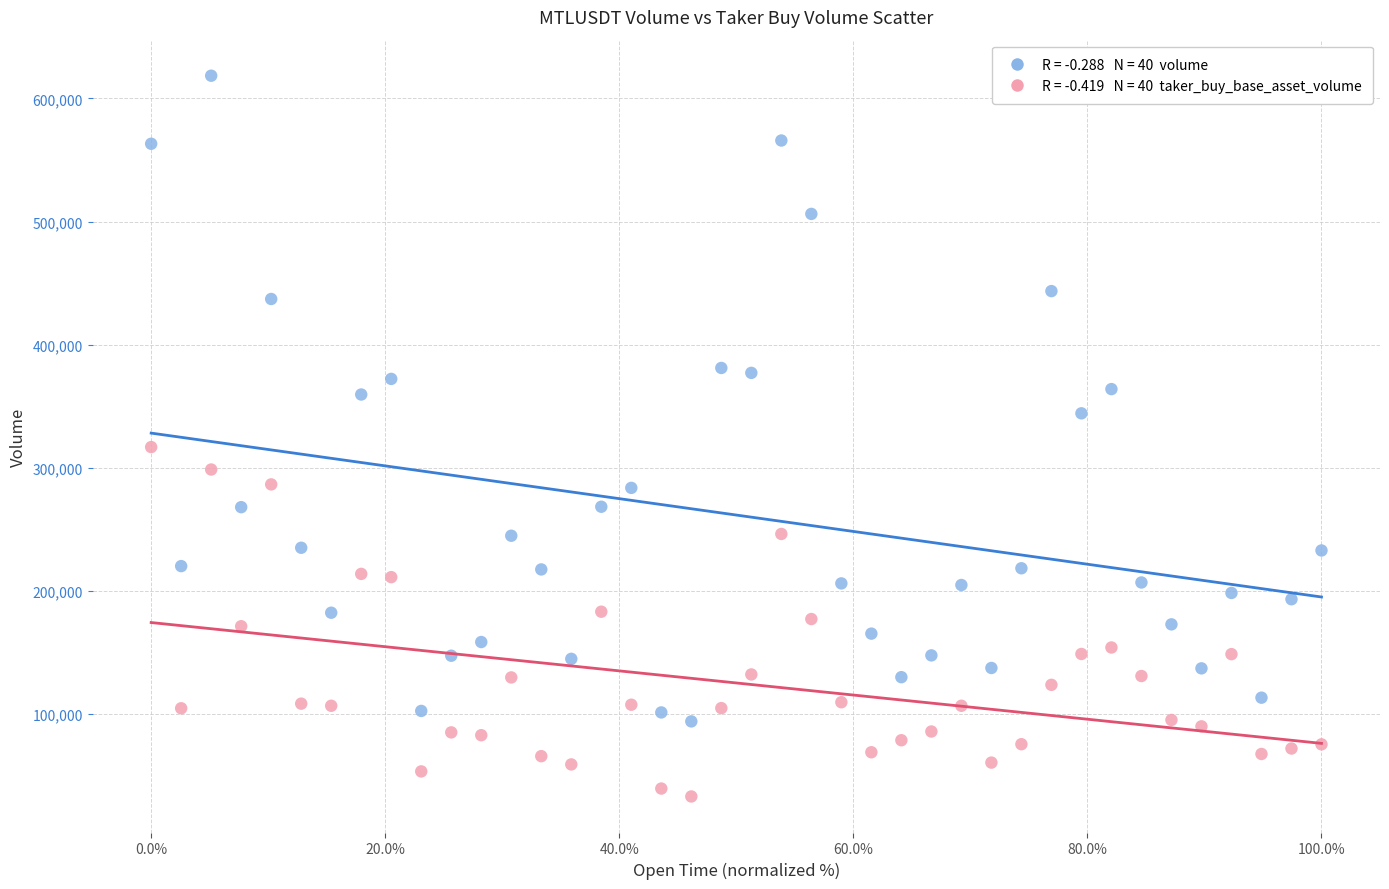

Across all data points, what is the range of Y values (max minus min)?

585418